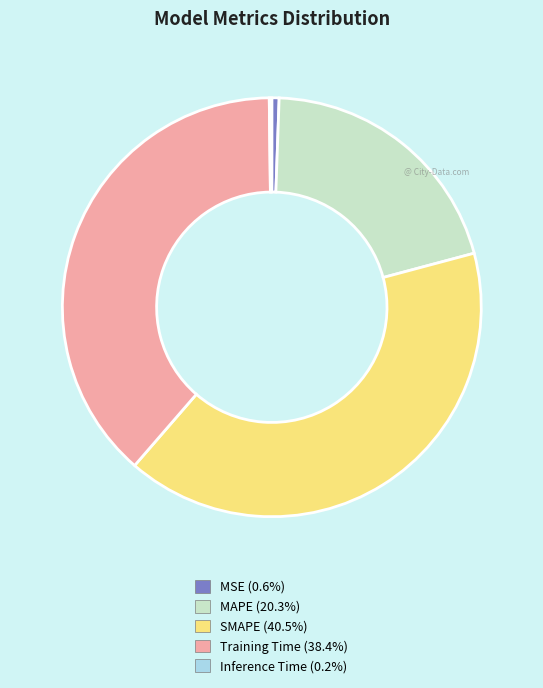

Is SMAPE the majority of the pie?

No